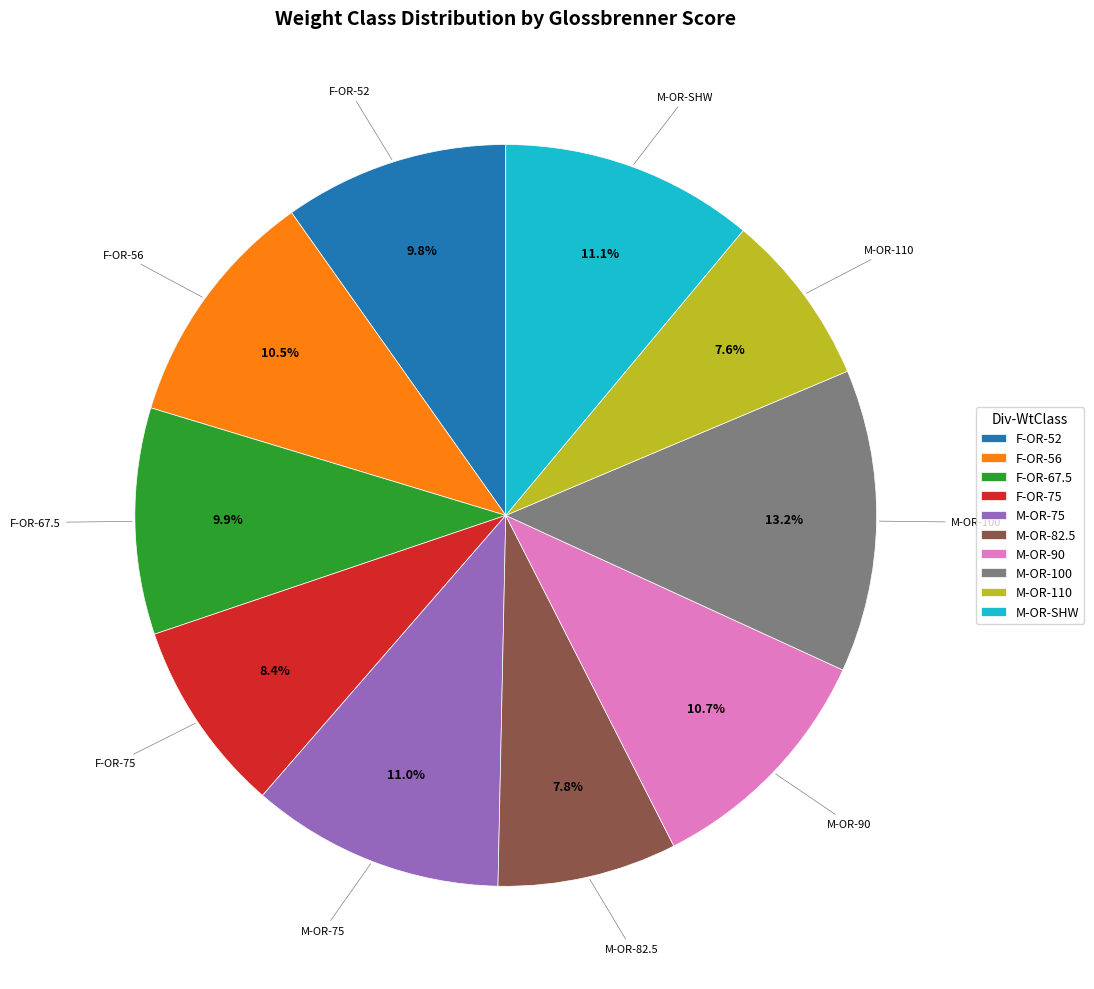

Which slice is the largest?

M-OR-100